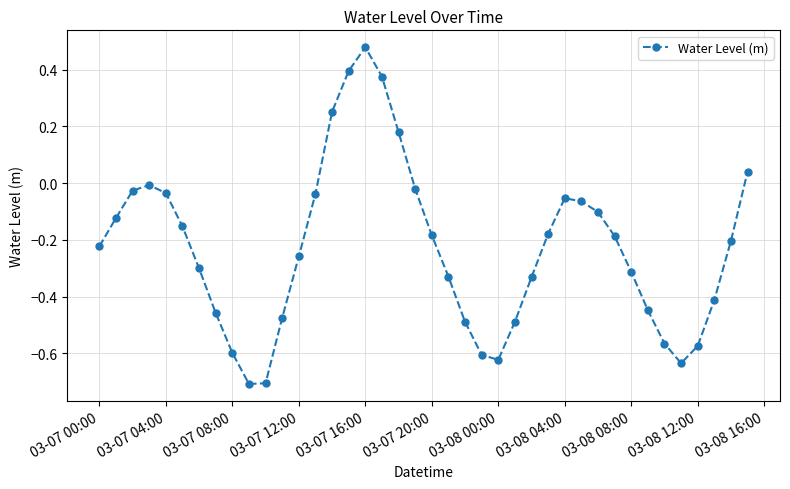

What is the difference between the second highest and second lowest values?

1.1